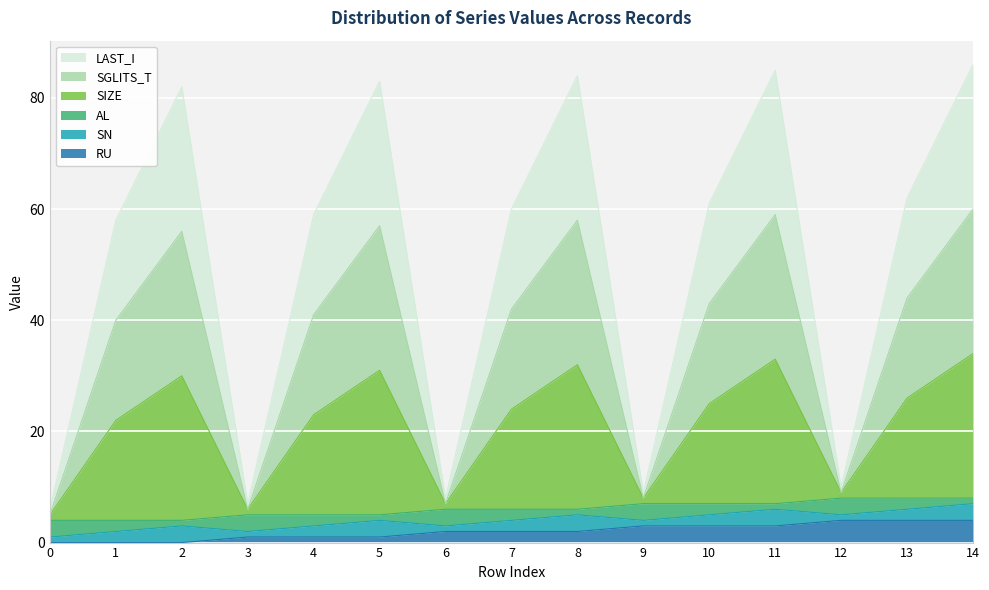

True or false: SIZE and LAST_I cross at least once.

False